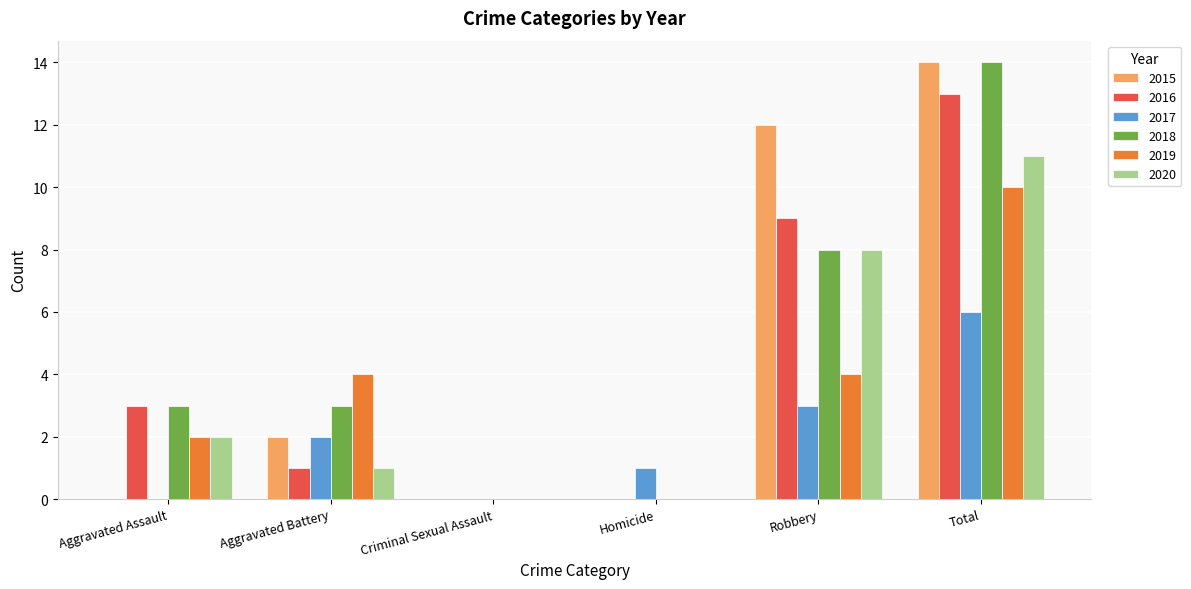

Is it true that 2015 equals 21 at Total?

False